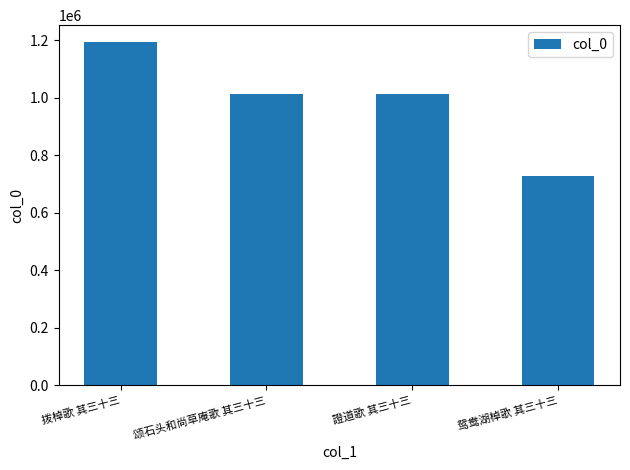

The value at 拨棹歌 其三十三 is 1192251. True or false?

True